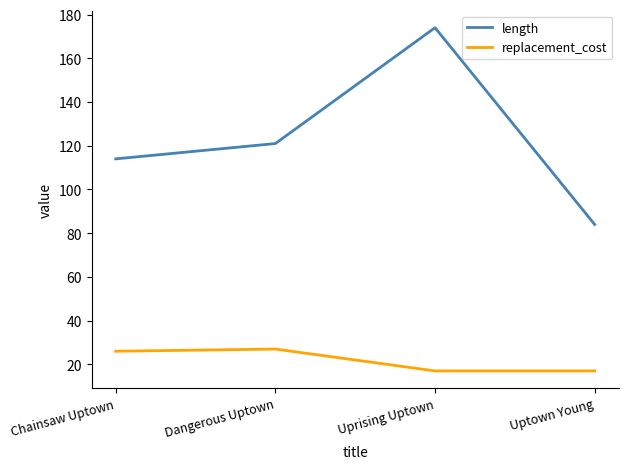

Between Dangerous Uptown and Uptown Young, which series saw the biggest shift?

length